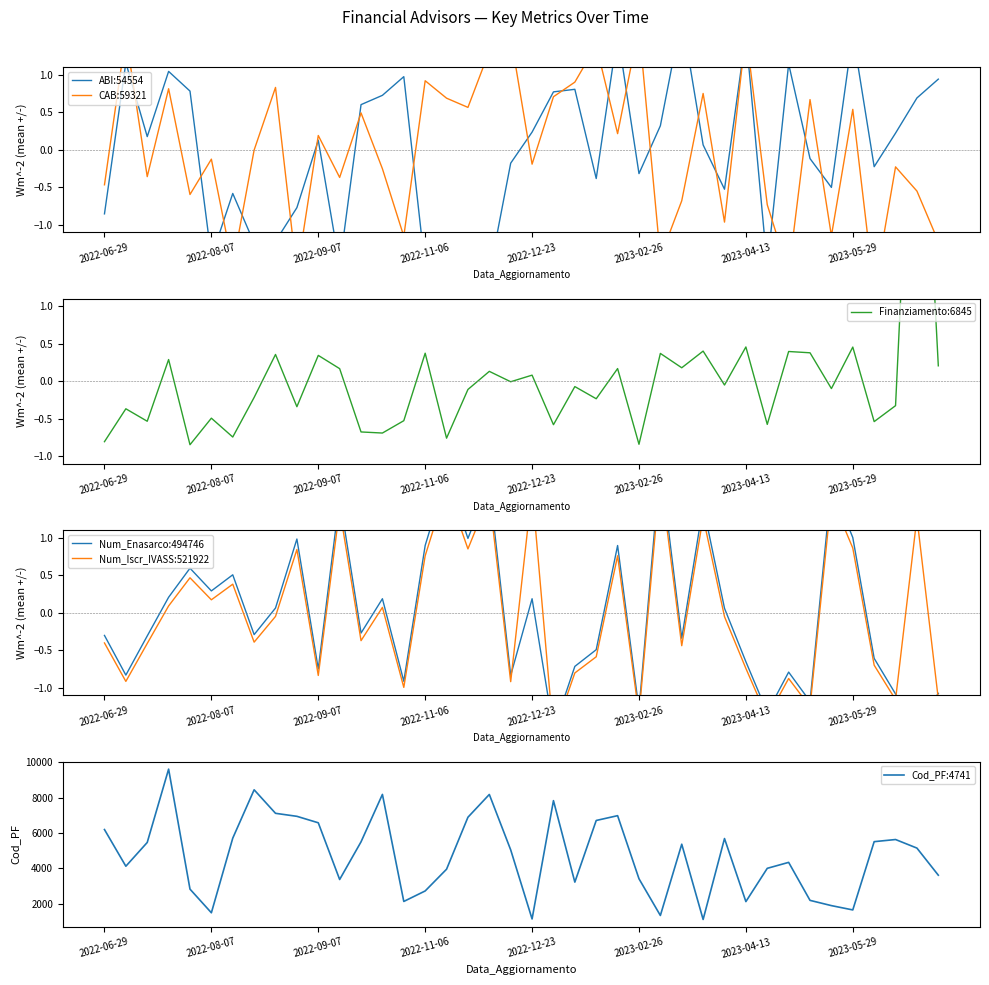

What is the difference between the maximum and minimum values in the CAB:59321 series?

3.5